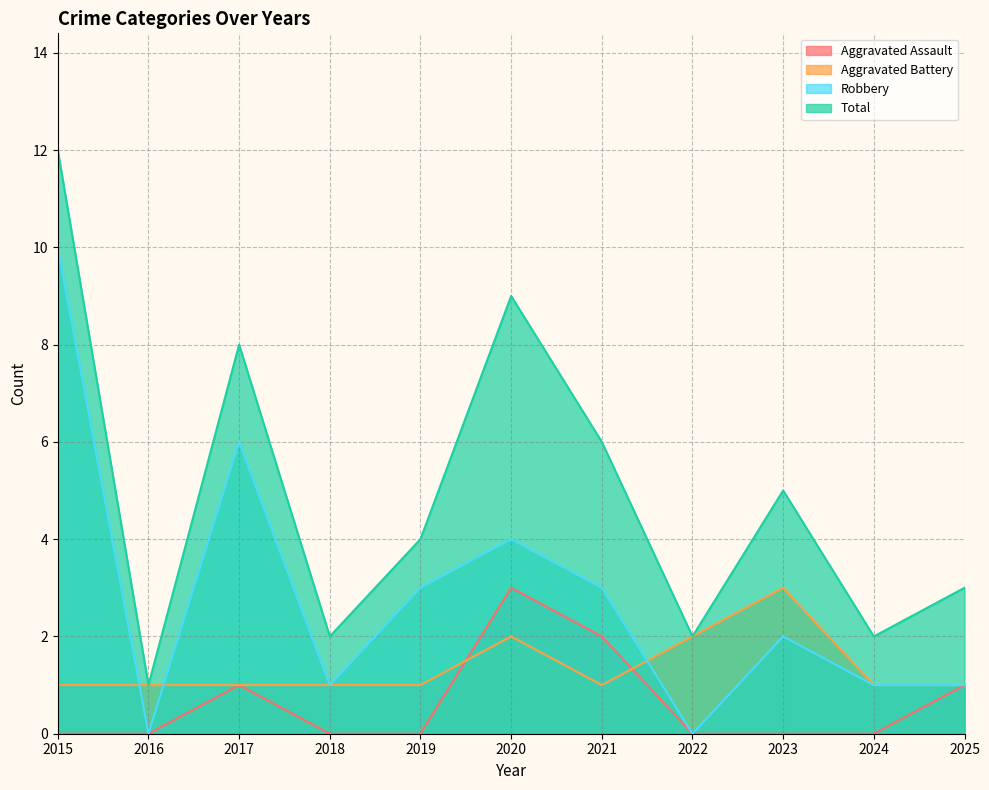

Where does the Robbery series first go above 2?

2015